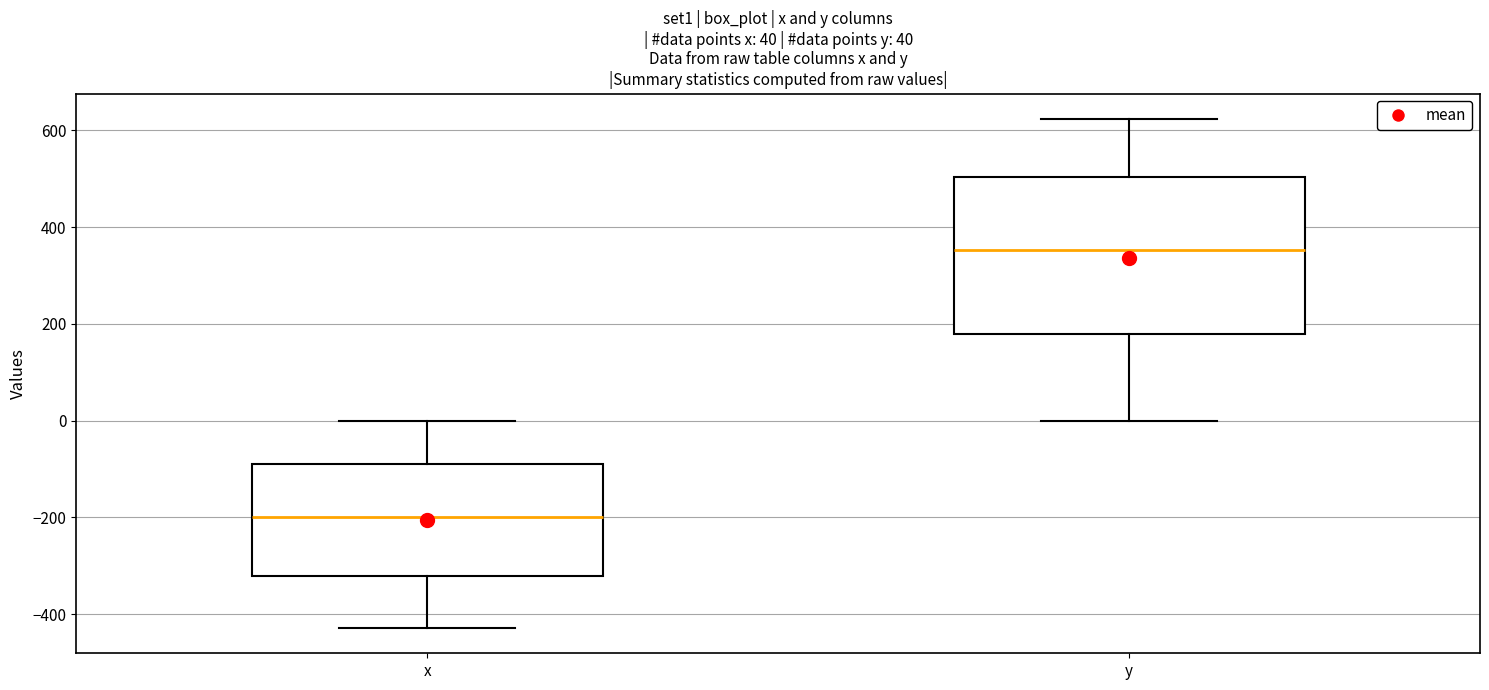

Which box has the lowest median line?

x